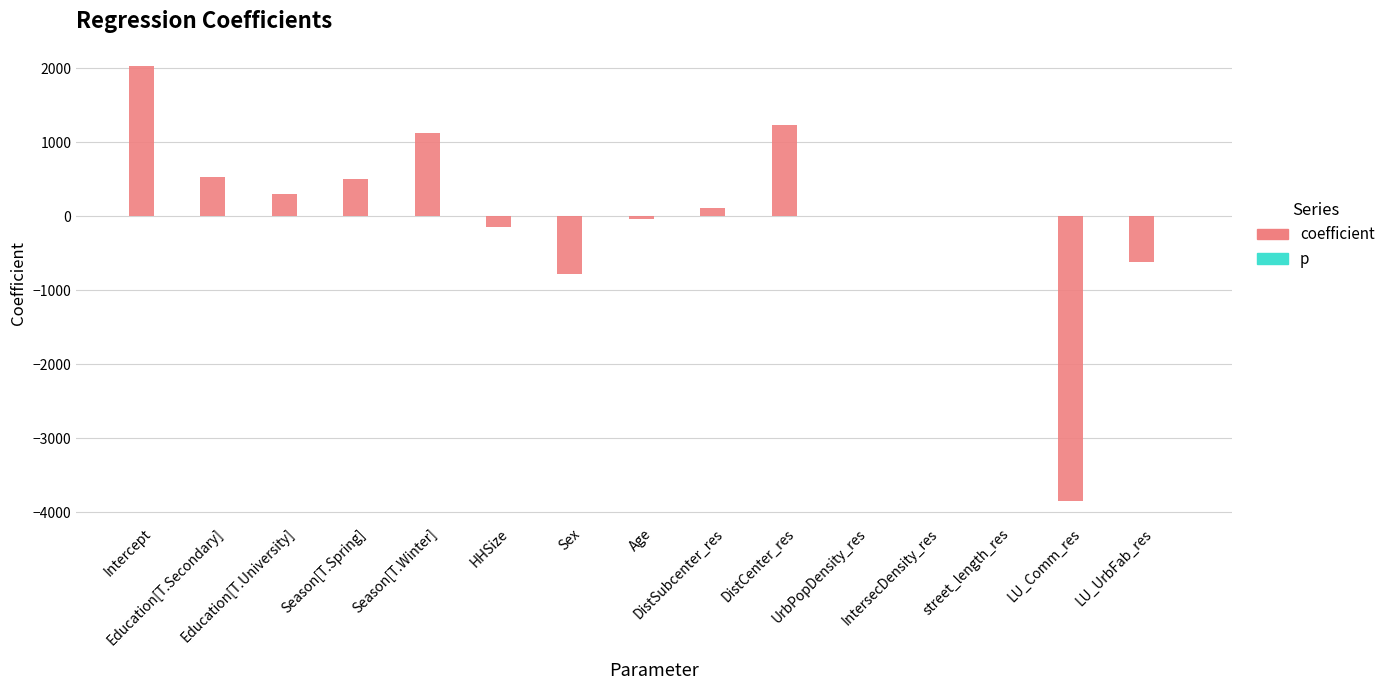

Does the chart contain stacked bars?

No